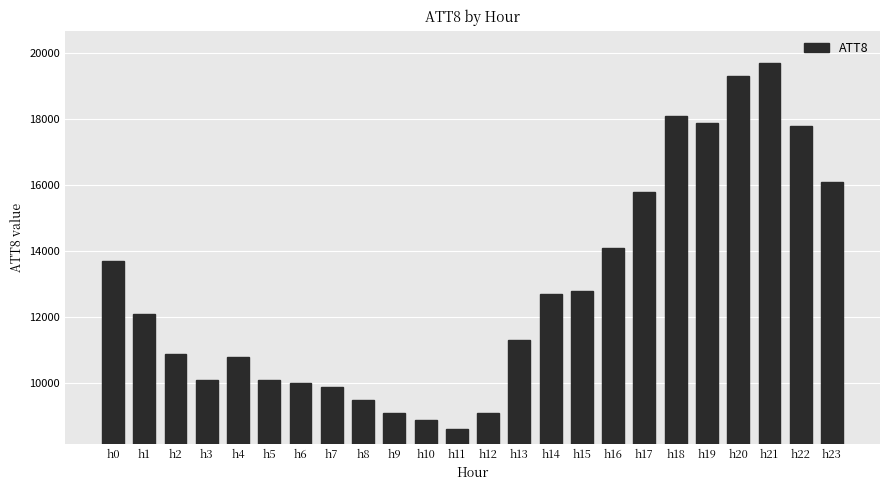

Which has a higher value, h15 or h4?

h15